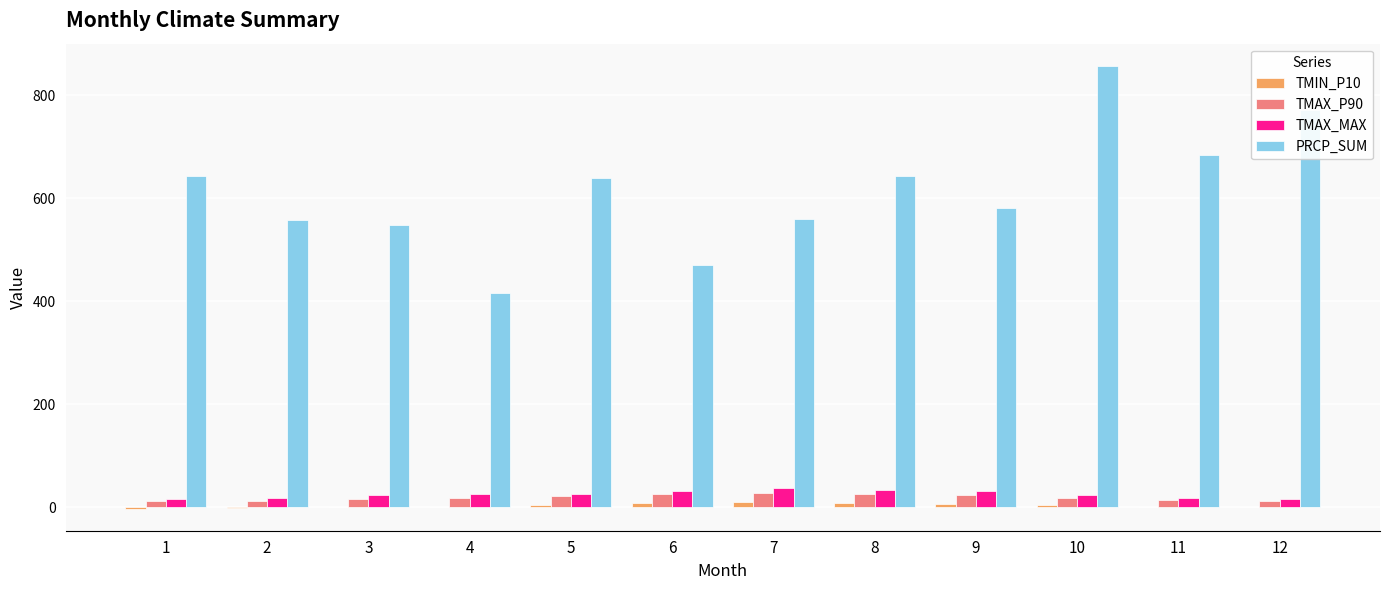

Are the bars horizontal?

No